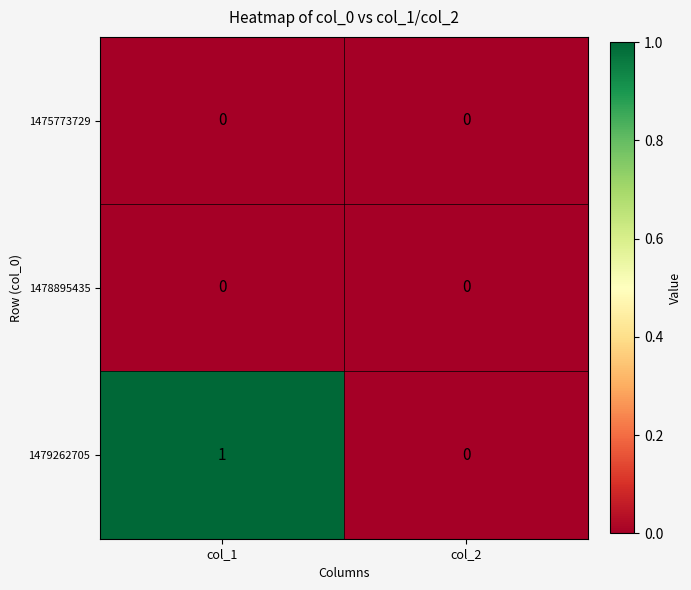

At which label does 1479262705 reach its minimum?

col_2